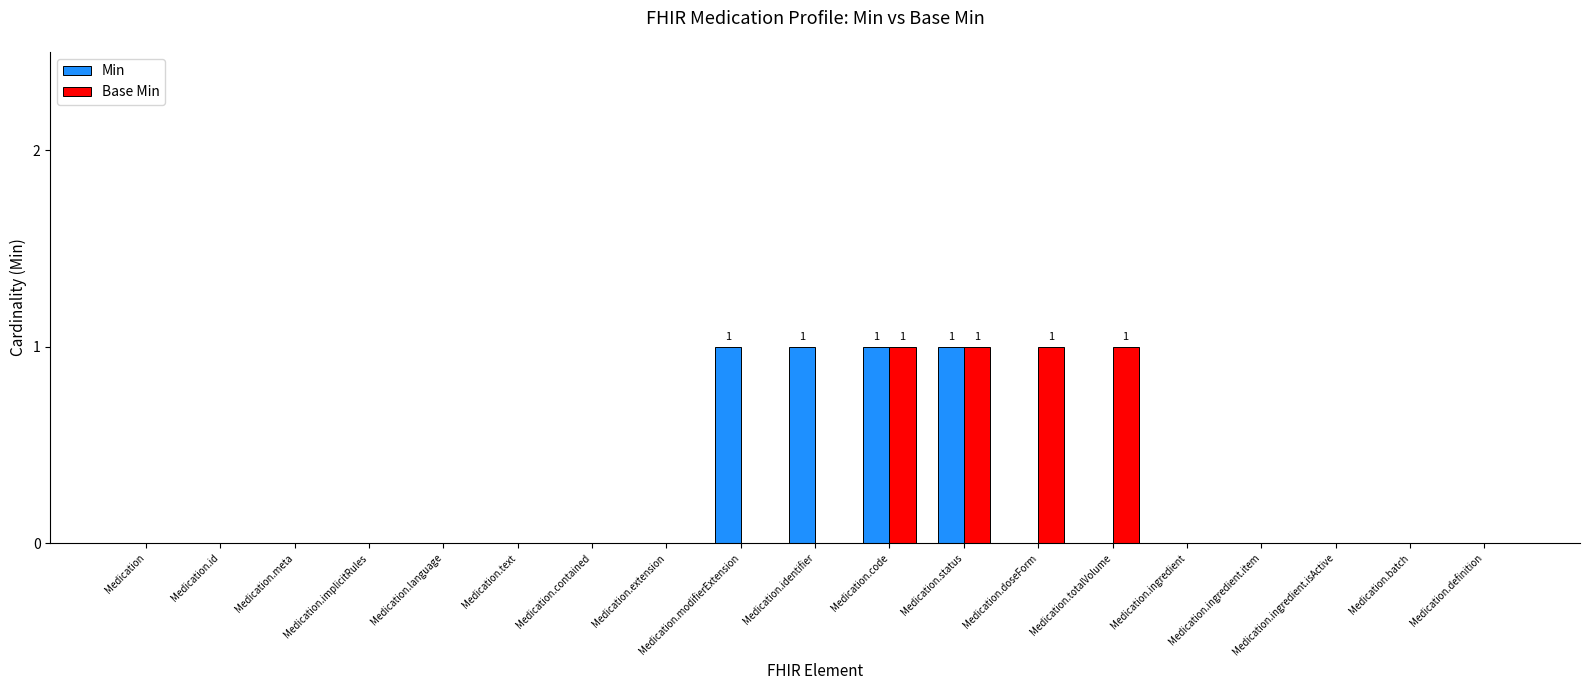

The Min series shows 1 at Medication.ingredient. True or false?

False